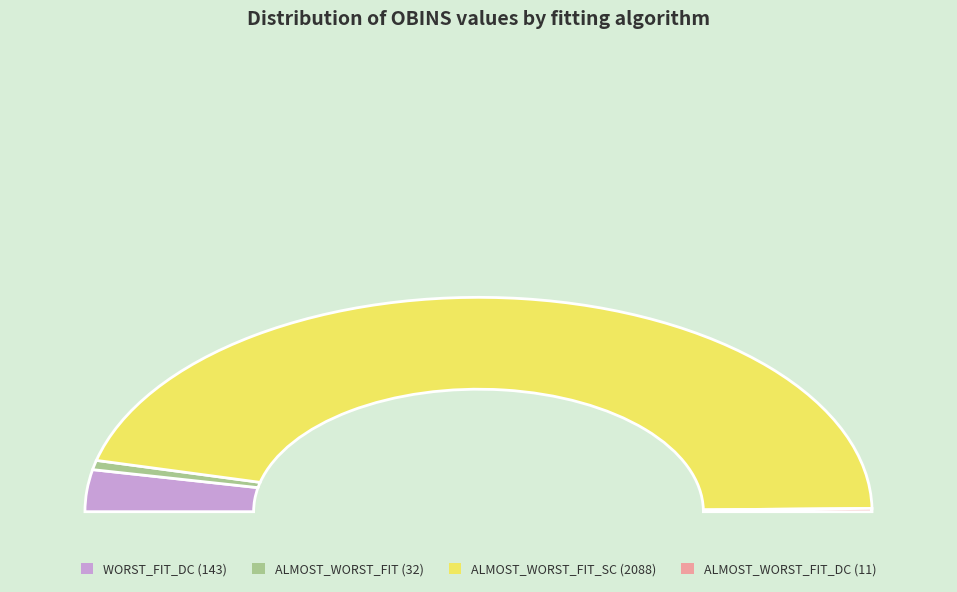

Is the sum of ALMOST_WORST_FIT_SC and ALMOST_WORST_FIT greater than half?

Yes